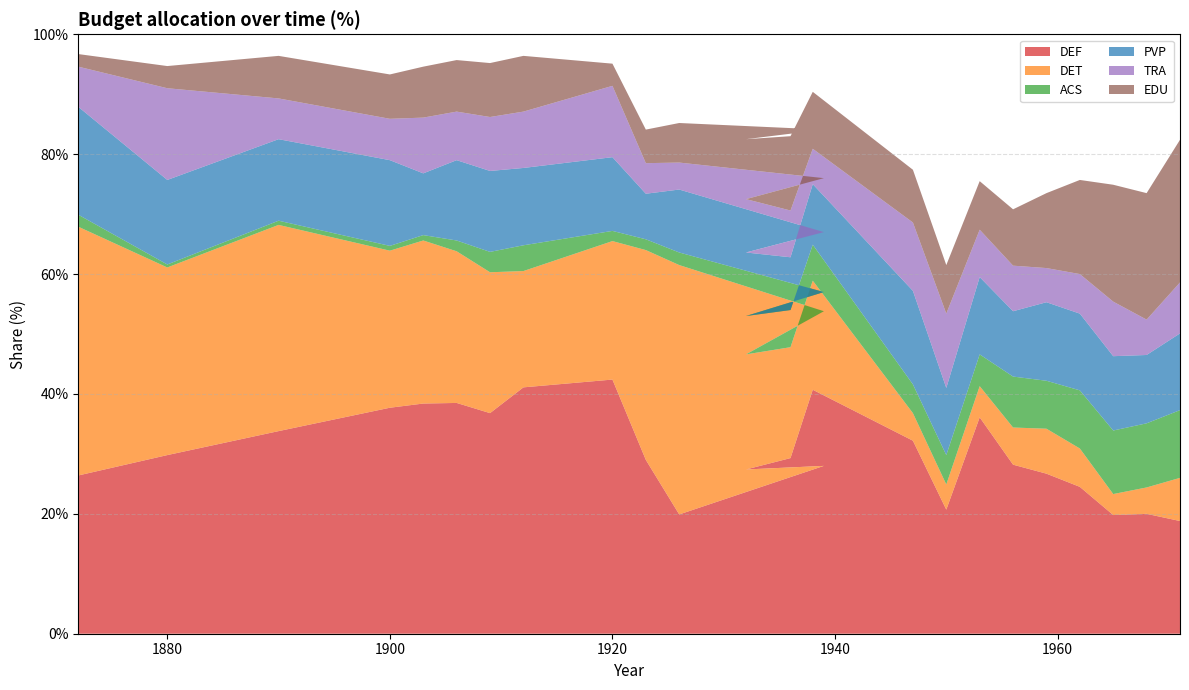

Reading left to right, what are all the values shown in this chart?

DEF: 1872=26.4	1880=29.8	1890=33.8	1900=37.7	1903=38.4	1906=38.5	1909=36.8	1912=41.1	1920=42.4	1923=29.0	1926=19.9	1939=28.0	1932=27.4	1936=29.3	1938=40.7	1947=32.2	1950=20.7	1953=36.1	1956=28.2	1959=26.7	1962=24.5	1965=19.8	1968=20.0	1971=18.8
DET: 1872=41.5	1880=31.3	1890=34.4	1900=26.2	1903=27.2	1906=25.3	1909=23.5	1912=19.4	1920=23.1	1923=35.0	1926=41.6	1939=25.8	1932=19.2	1936=18.5	1938=18.2	1947=4.6	1950=4.2	1953=5.2	1956=6.2	1959=7.5	1962=6.4	1965=3.5	1968=4.4	1971=7.2
ACS: 1872=2.0	1880=0.5	1890=0.7	1900=0.8	1903=0.9	1906=1.8	1909=3.4	1912=4.3	1920=1.7	1923=1.8	1926=2.1	1939=3.2	1932=6.4	1936=6.2	1938=6.0	1947=4.8	1950=4.9	1953=5.3	1956=8.5	1959=8.0	1962=9.7	1965=10.6	1968=10.7	1971=11.3
PVP: 1872=18.0	1880=14.1	1890=13.6	1900=14.3	1903=10.3	1906=13.4	1909=13.5	1912=12.9	1920=12.3	1923=7.6	1926=10.5	1939=10.0	1932=10.6	1936=8.8	1938=10.1	1947=15.6	1950=11.2	1953=12.9	1956=10.9	1959=13.1	1962=12.8	1965=12.4	1968=11.4	1971=12.8
TRA: 1872=6.7	1880=15.3	1890=6.8	1900=6.9	1903=9.3	1906=8.1	1909=9.0	1912=9.4	1920=11.9	1923=5.1	1926=4.5	1939=9.0	1932=8.9	1936=7.8	1938=5.9	1947=11.4	1950=12.4	1953=7.9	1956=7.6	1959=5.7	1962=6.6	1965=9.1	1968=5.9	1971=8.5
EDU: 1872=2.1	1880=3.7	1890=7.1	1900=7.4	1903=8.5	1906=8.6	1909=9.0	1912=9.3	1920=3.7	1923=5.6	1926=6.6	1939=8.1	1932=10.0	1936=12.4	1938=9.5	1947=8.8	1950=8.1	1953=8.1	1956=9.4	1959=12.5	1962=15.7	1965=19.5	1968=21.1	1971=23.8